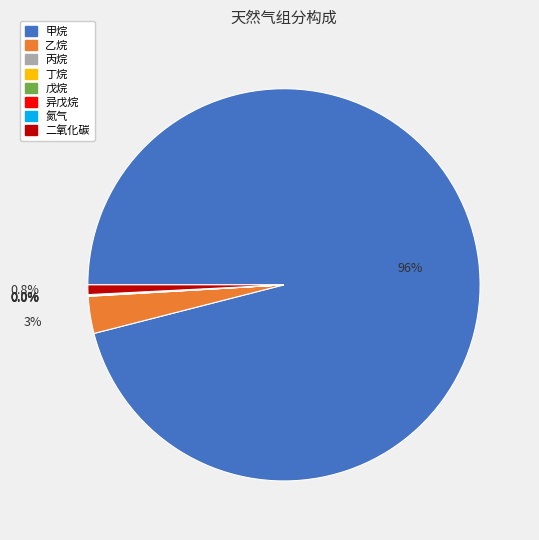

Is there a majority slice in this chart?

Yes